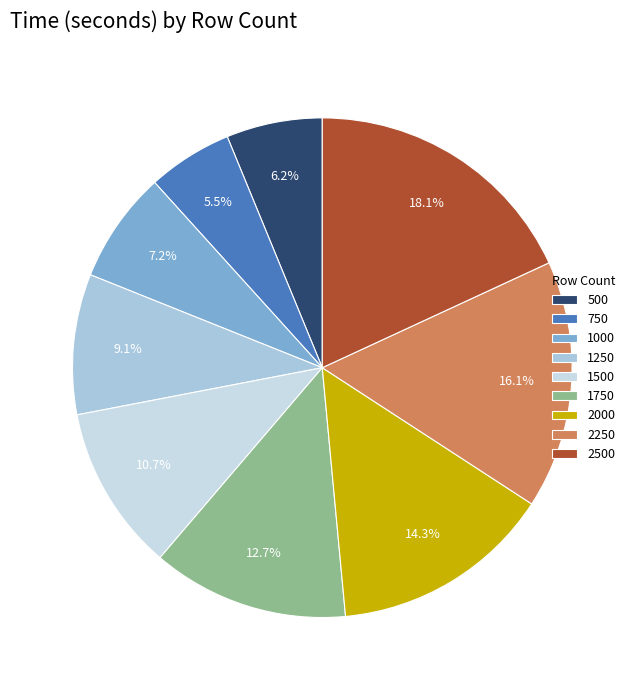

Is there any slice that represents more than half of the pie?

No